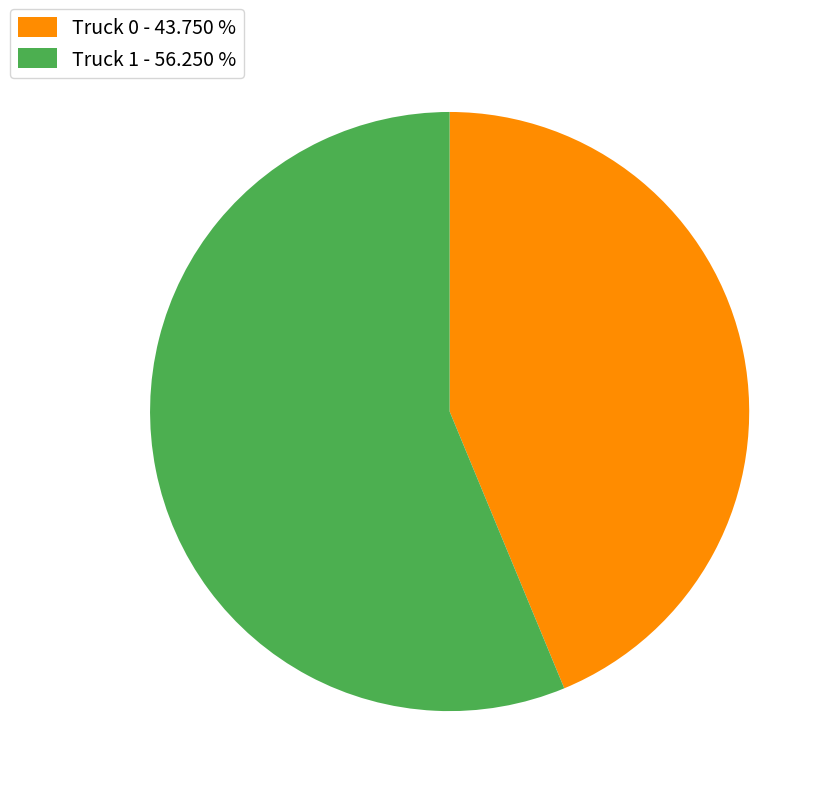

What is the ratio of the value at Truck 1 - 56.250 % to the value at Truck 0 - 43.750 %?

1.3